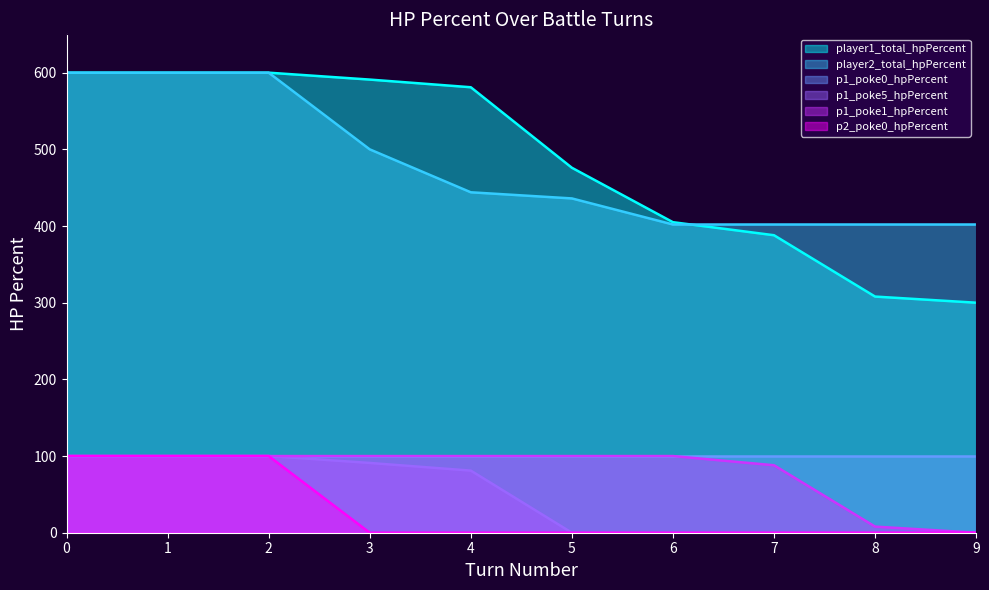

True or false: p1_poke1_hpPercent and player1_total_hpPercent cross at least once.

False